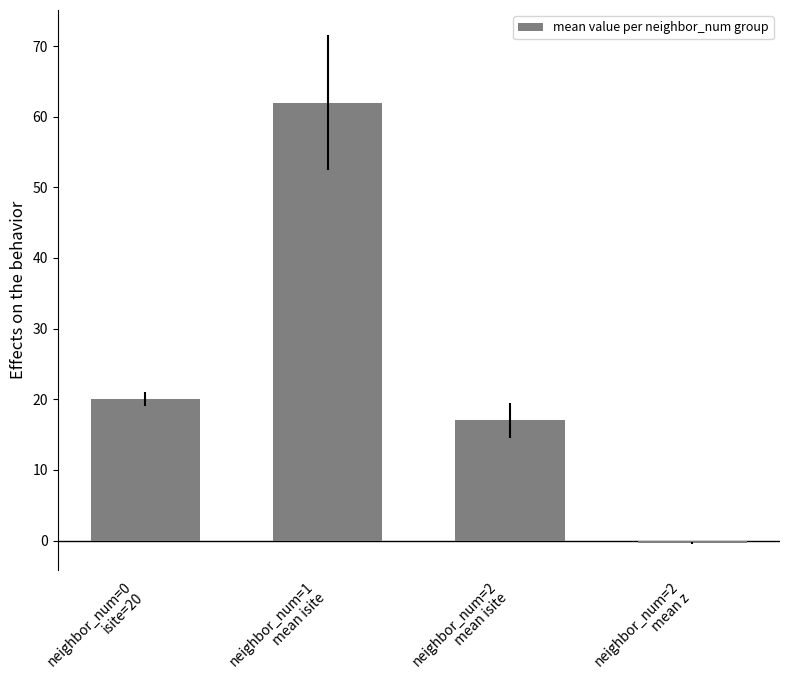

How many data points does each series have?

4